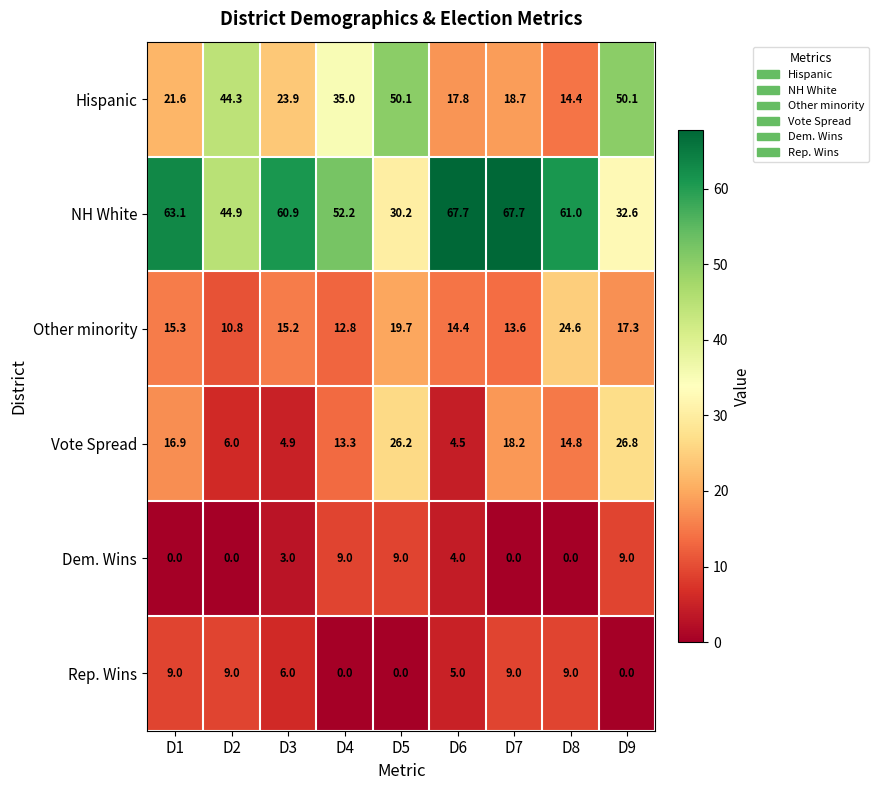

Rank the series at D4 from lowest to highest value.

Rep. Wins, Dem. Wins, Other minority, Vote Spread, Hispanic, NH White